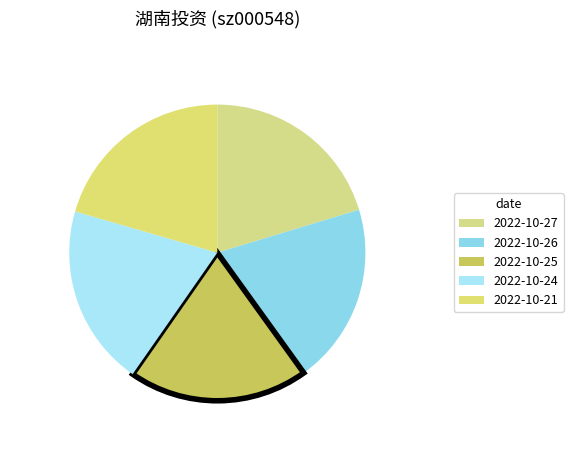

How many slices are in this pie chart?

5